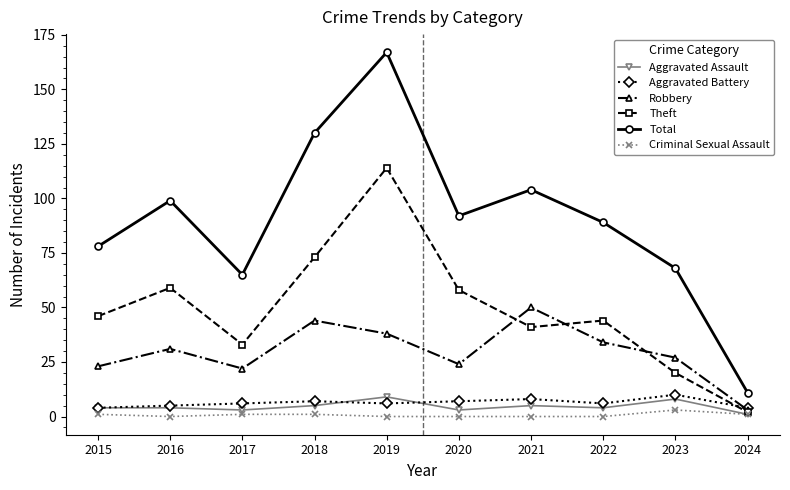

How many data points does each series have?

10